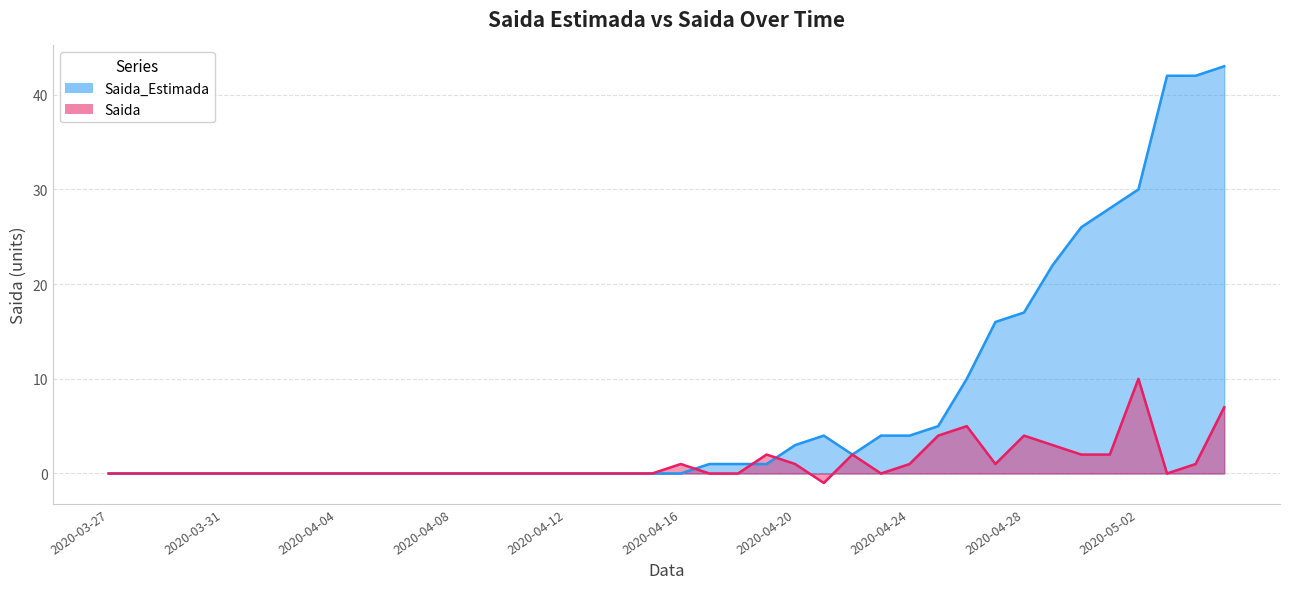

What is the smallest value displayed?

-1